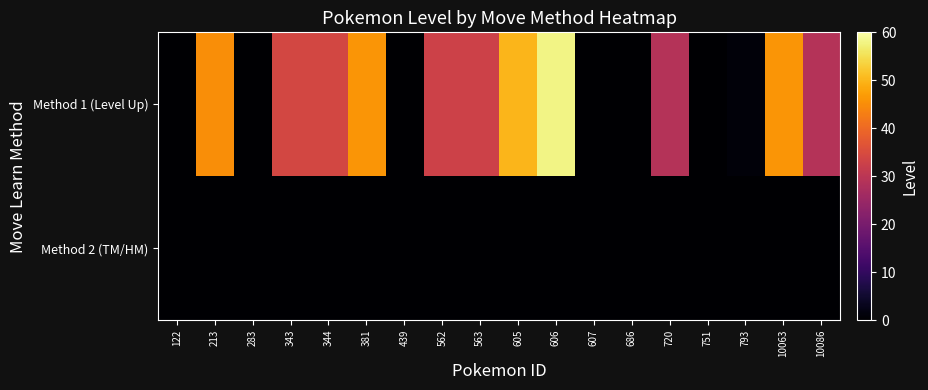

Which series has the largest range (max minus min)?

Method 1 (Level Up)